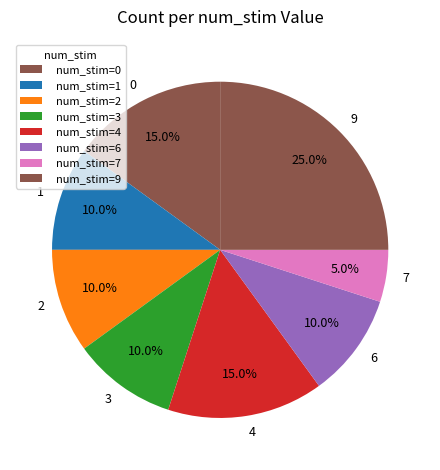

To the nearest percent, what portion does 0 represent?

15%